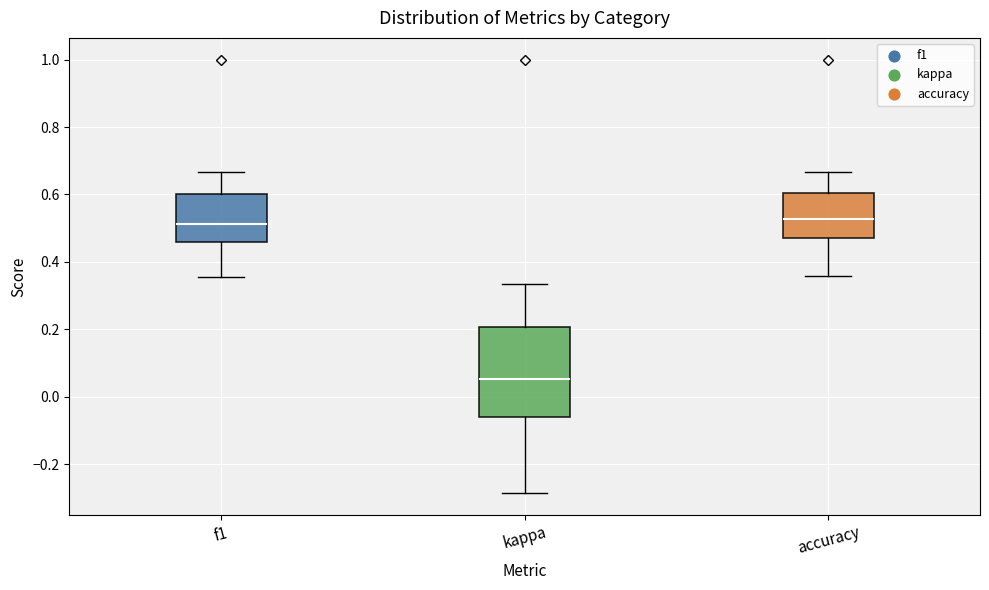

Comparing the boxes themselves (not the whiskers), which one is the tallest?

kappa